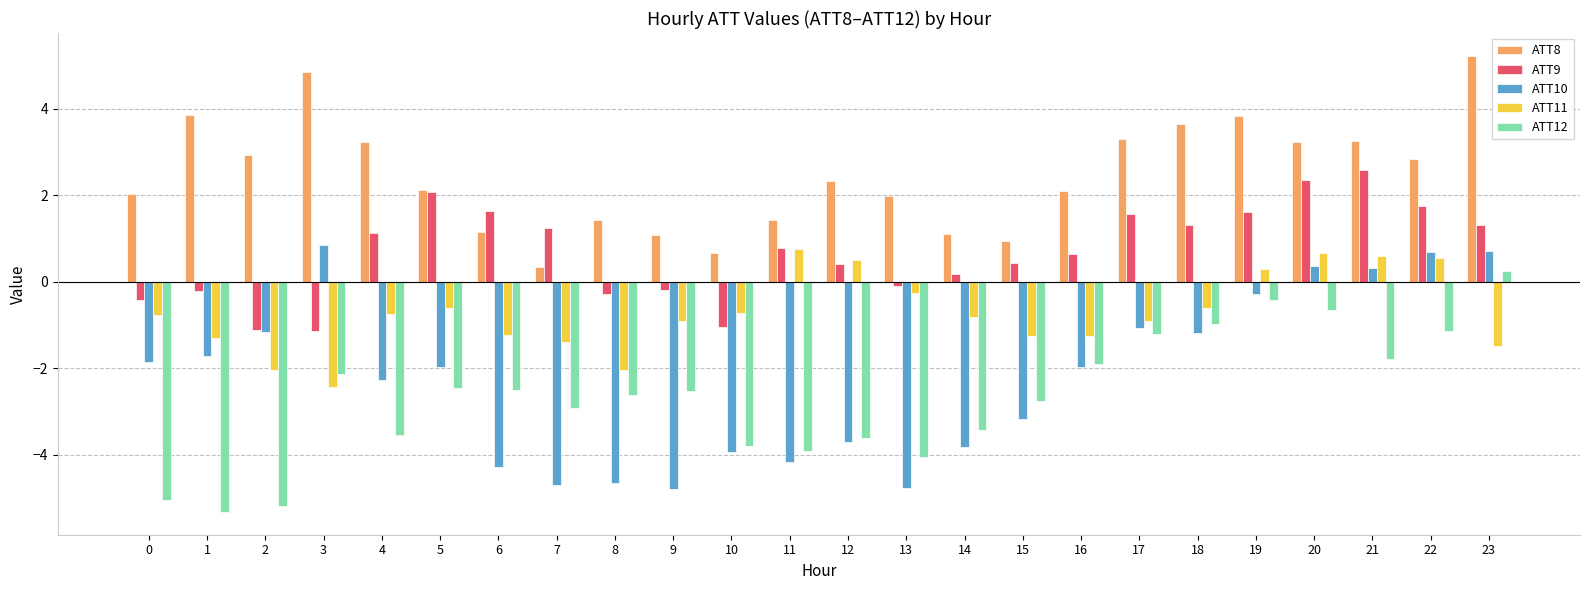

How many values in the ATT10 series exceed -1?

6